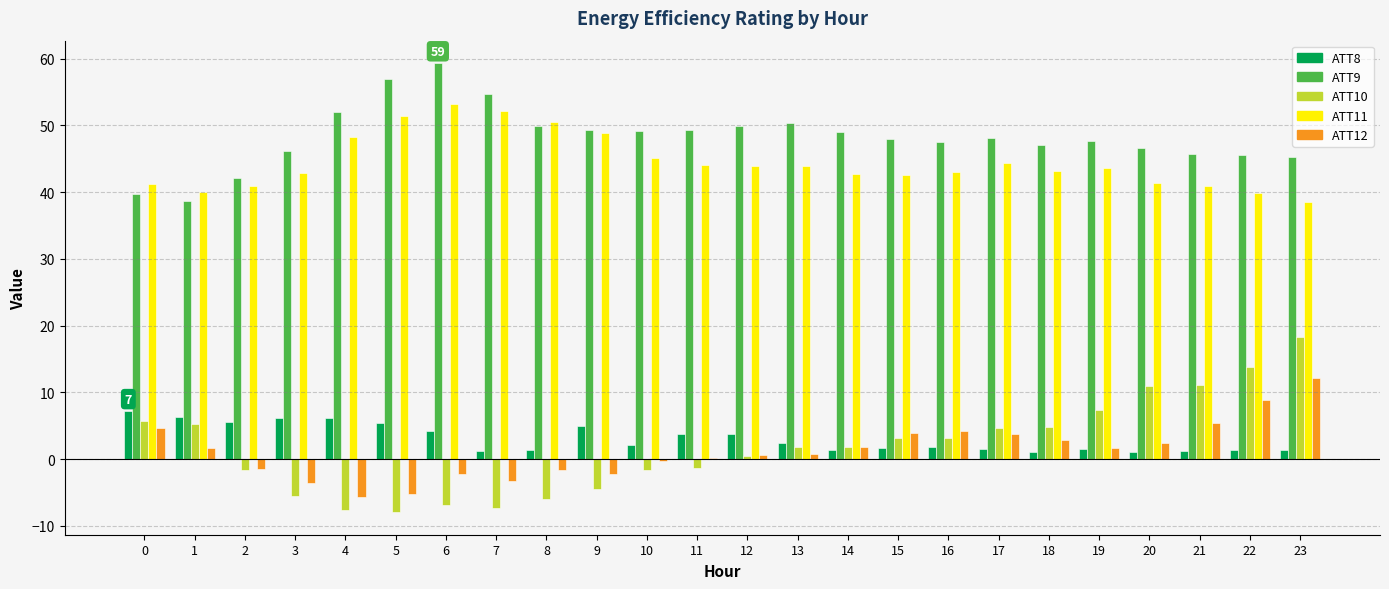

What is the maximum value shown in the chart?

59.3